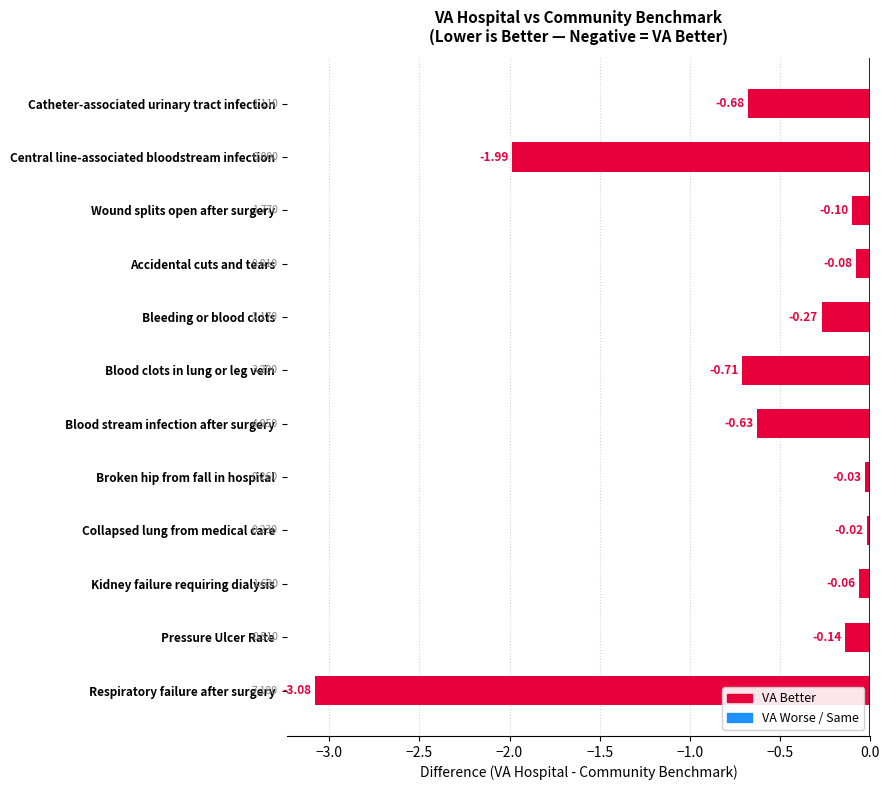

Where is the data nearest to the value -1?

Blood clots in lung or leg vein